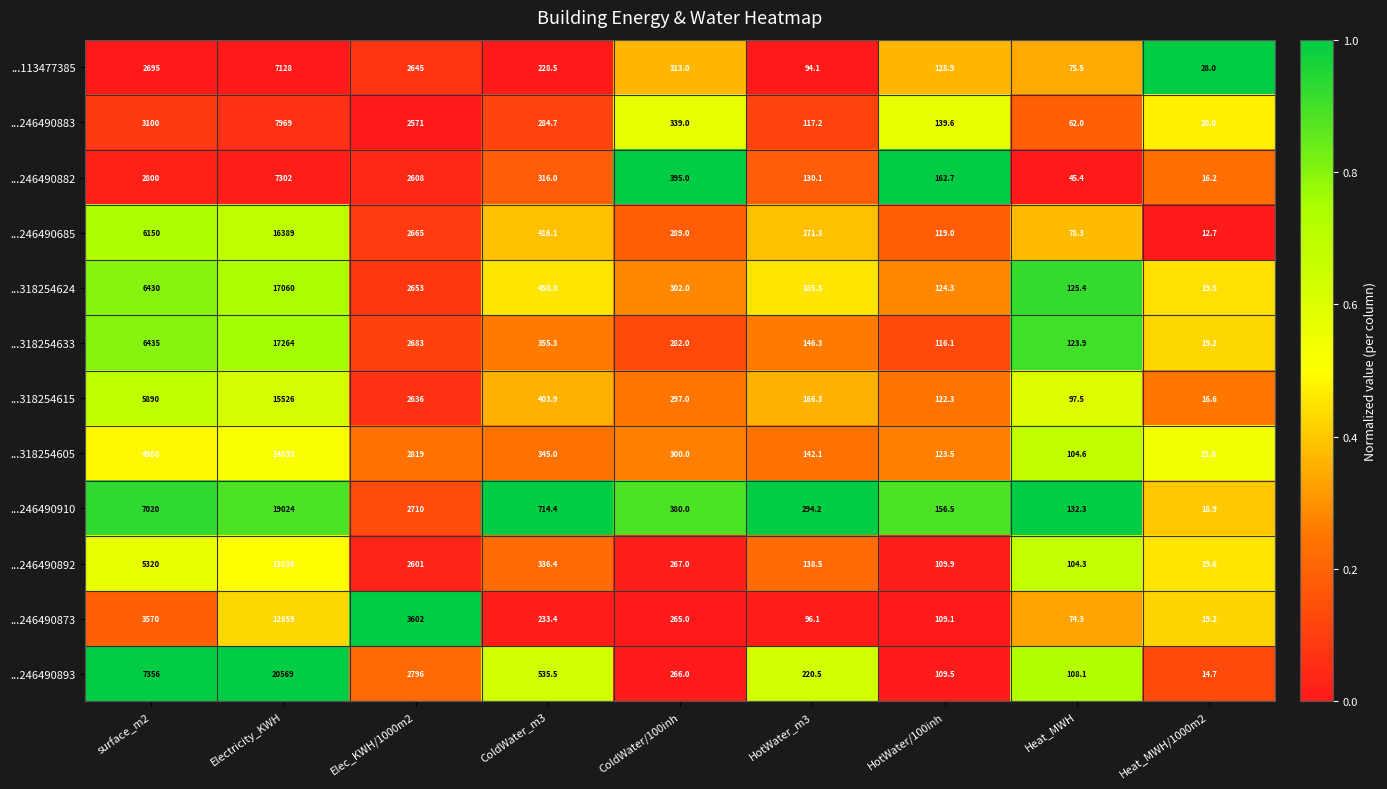

At which label does ...318254605 first exceed 300?

surface_m2